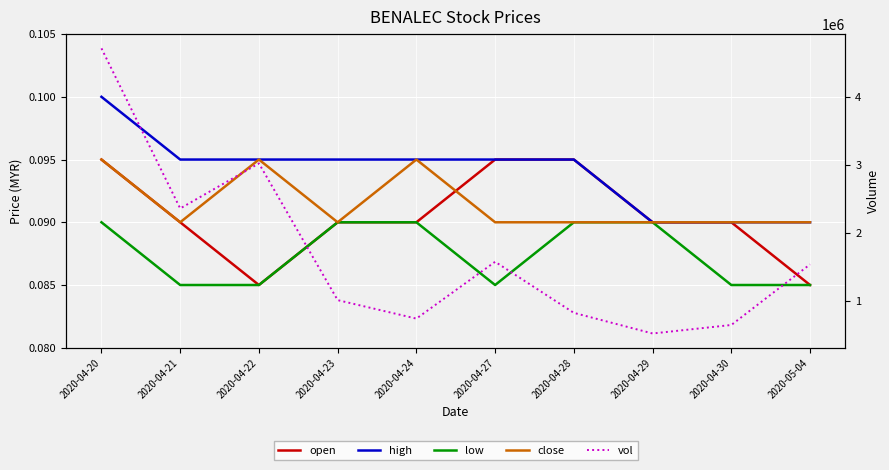

Reading left to right, list all the values displayed in this chart.

open: 0.1	0.1	0.1	0.1	0.1	0.1	0.1	0.1	0.1	0.1
high: 0.1	0.1	0.1	0.1	0.1	0.1	0.1	0.1	0.1	0.1
low: 0.1	0.1	0.1	0.1	0.1	0.1	0.1	0.1	0.1	0.1
close: 0.1	0.1	0.1	0.1	0.1	0.1	0.1	0.1	0.1	0.1
vol: 4719300.0	2366200.0	3028700.0	1019100.0	747600.0	1582600.0	832000.0	529000.0	653800.0	1544700.0